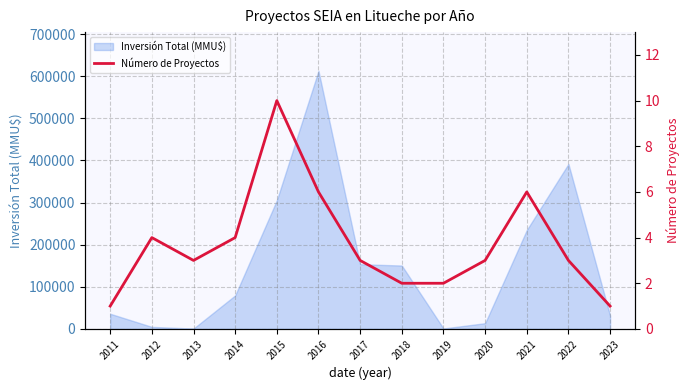

Reading left to right, extract all data points from this chart.

1	4	3	4	10	6	3	2	2	3	6	3	1